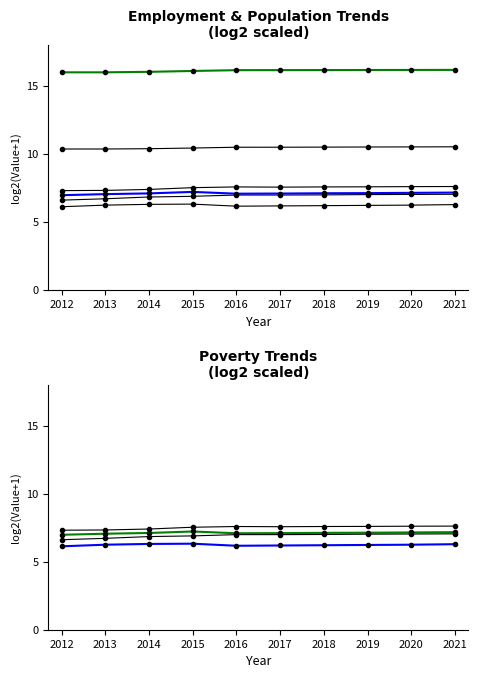

At how many categories does at least one series exceed 8?

10